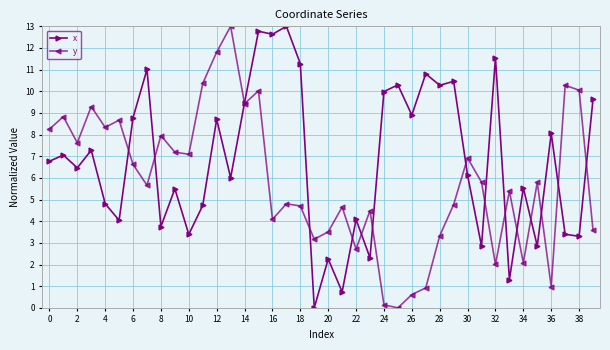

How many data points in y are above 5?

22